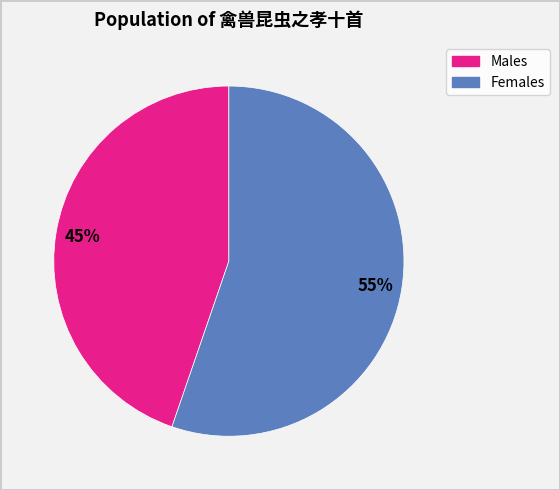

To the nearest percent, what is the average slice percentage?

50%